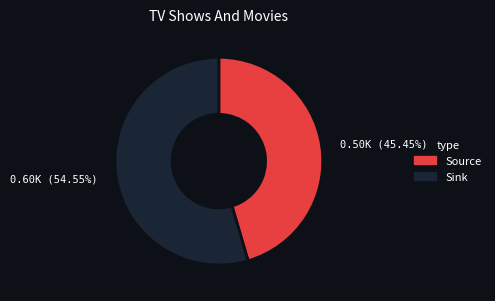

Does any single category account for the majority?

Yes